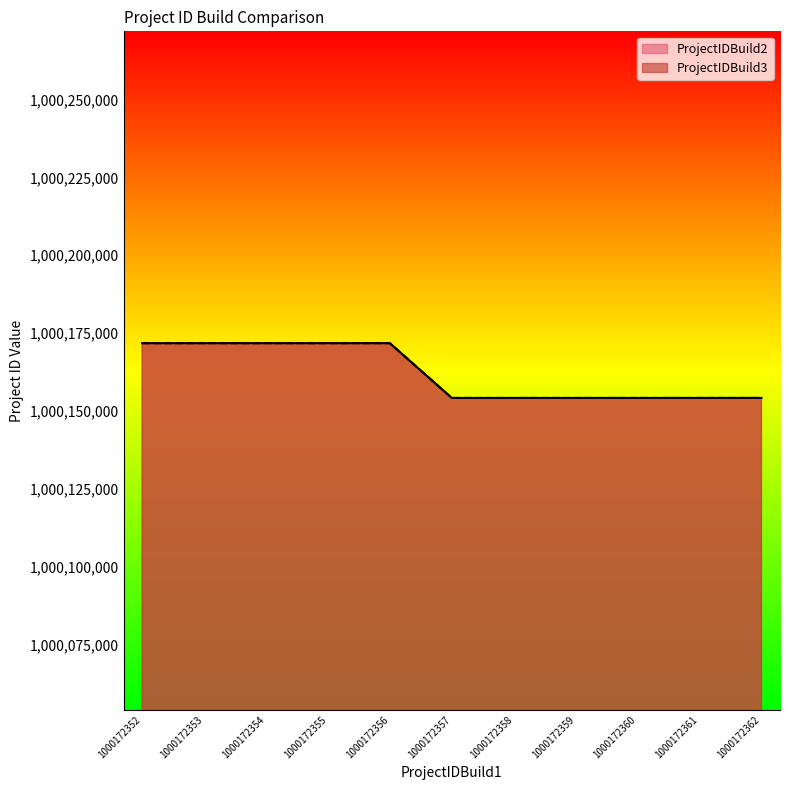

True or false: ProjectIDBuild3 and ProjectIDBuild2 cross at least once.

False